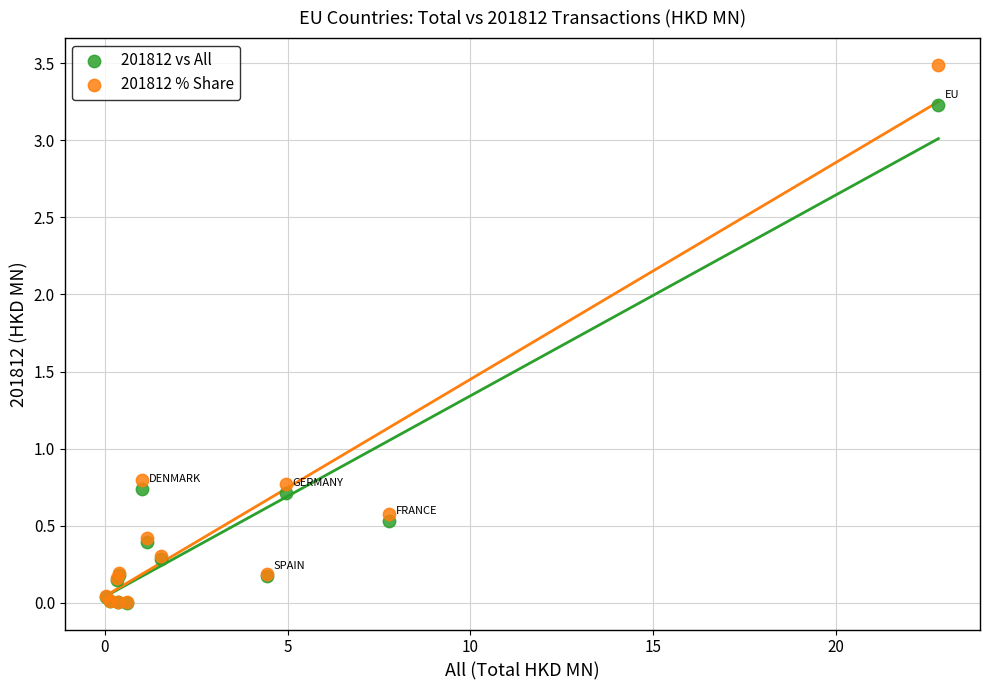

What are all the series names shown in the legend?

201812 vs All, 201812 % Share